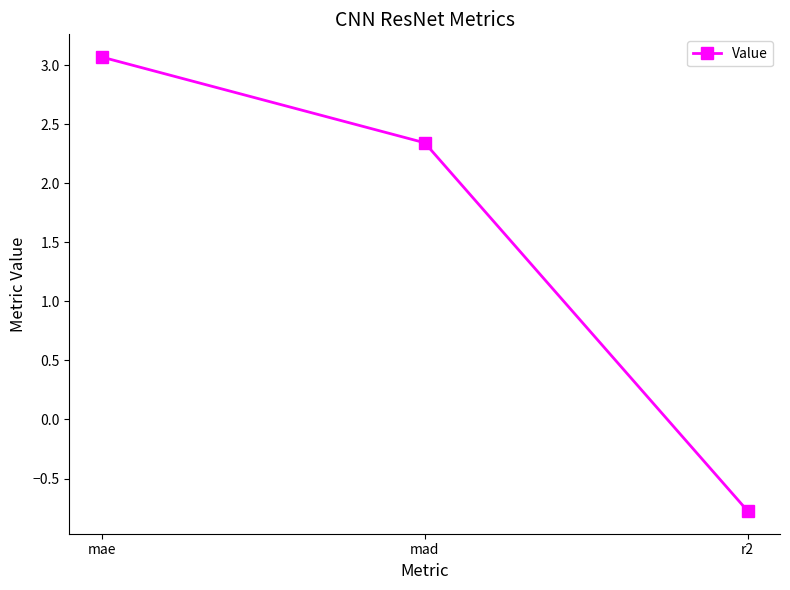

The chart shows a value of -0.8 at r2. True or false?

True